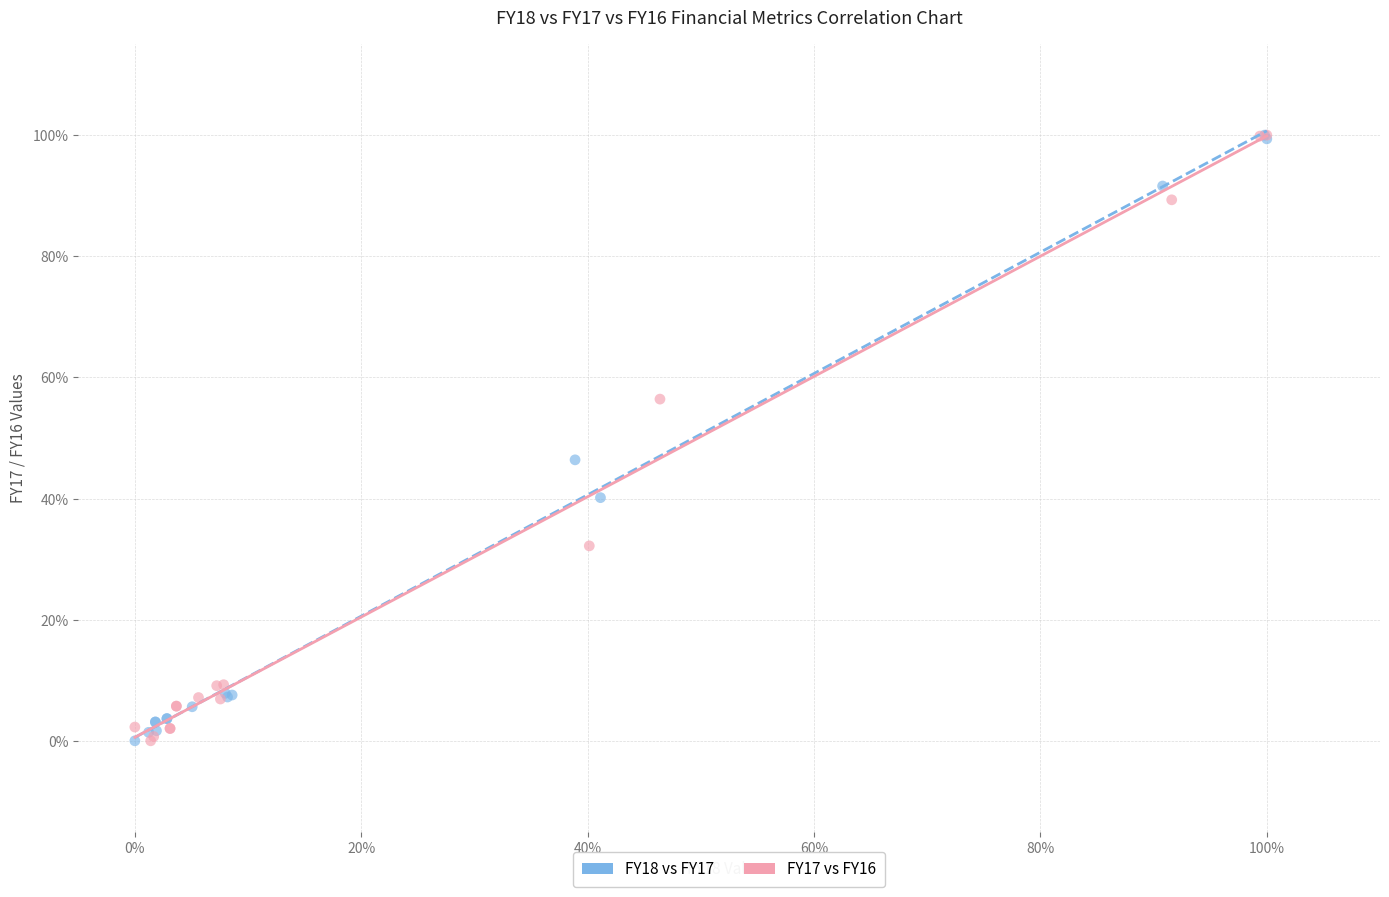

What are all the series names shown in the legend?

FY18 vs FY17, FY17 vs FY16